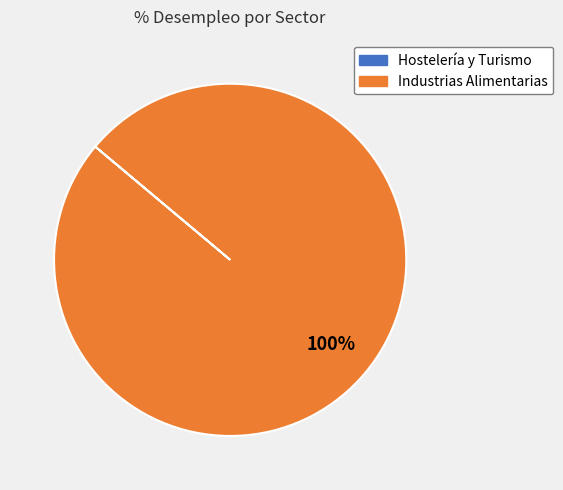

What percentage is the Industrias Alimentarias slice, to the nearest percent?

100%